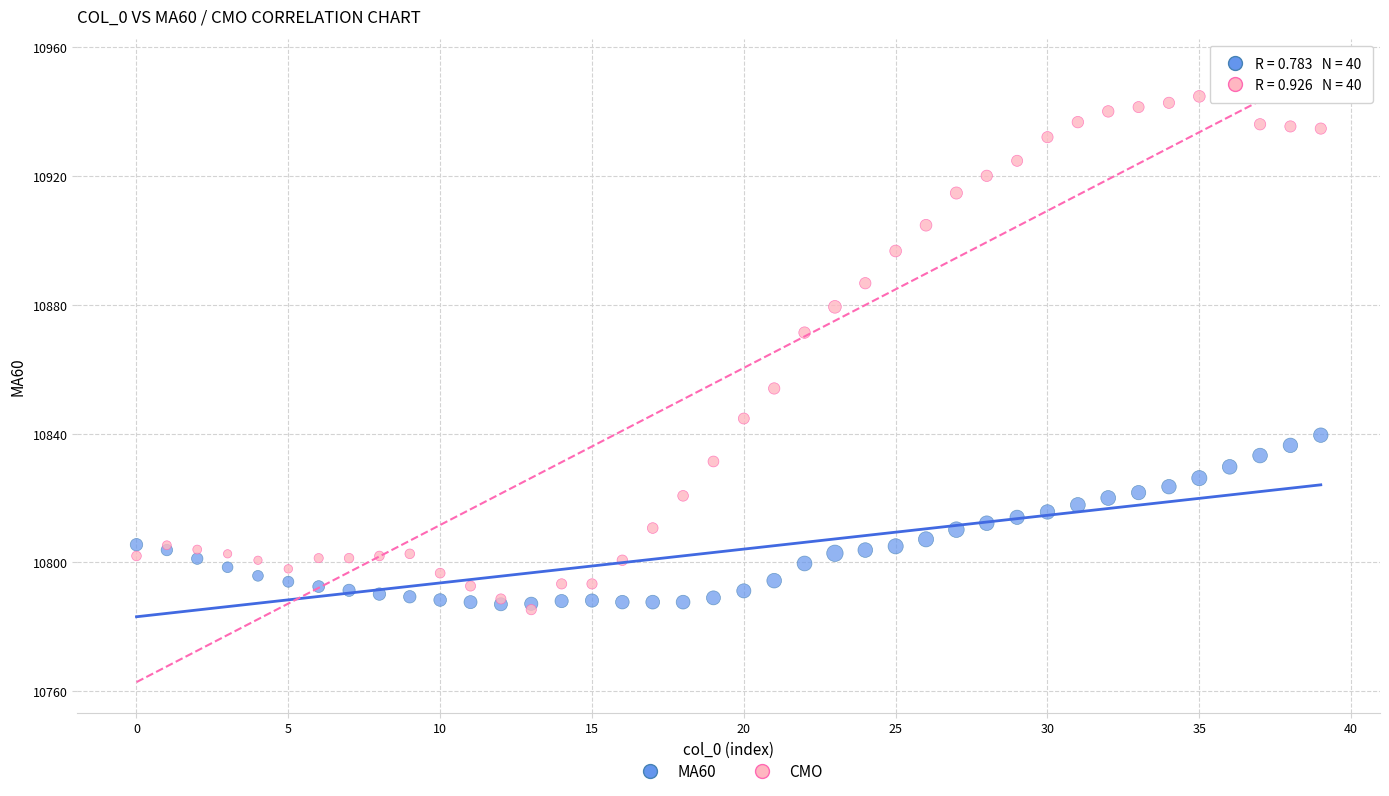

What are all the series names shown in the legend?

MA60, CMO